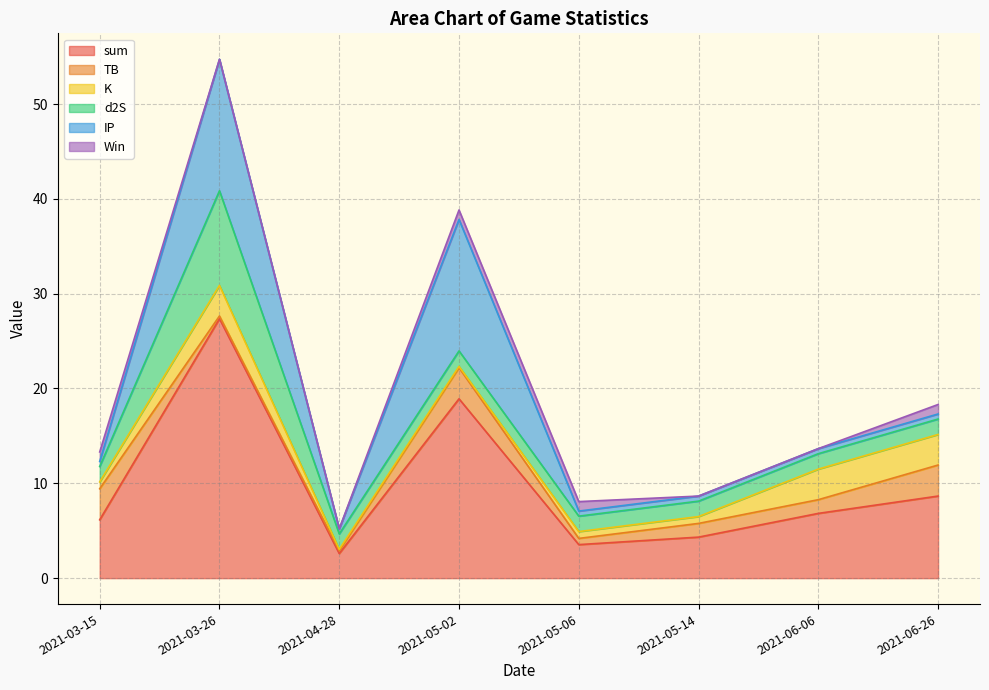

Between 2021-04-28 and 2021-05-02, which series saw the biggest shift?

sum